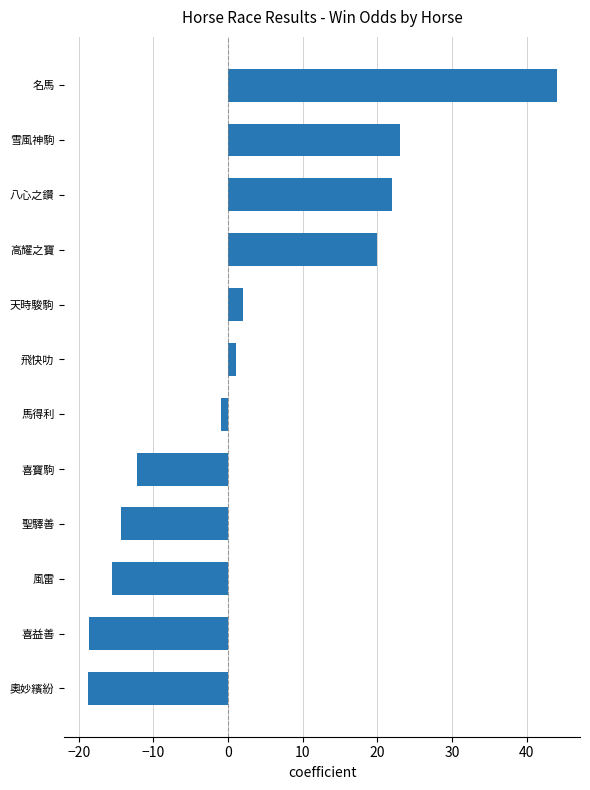

How many categories are shown in the chart?

12